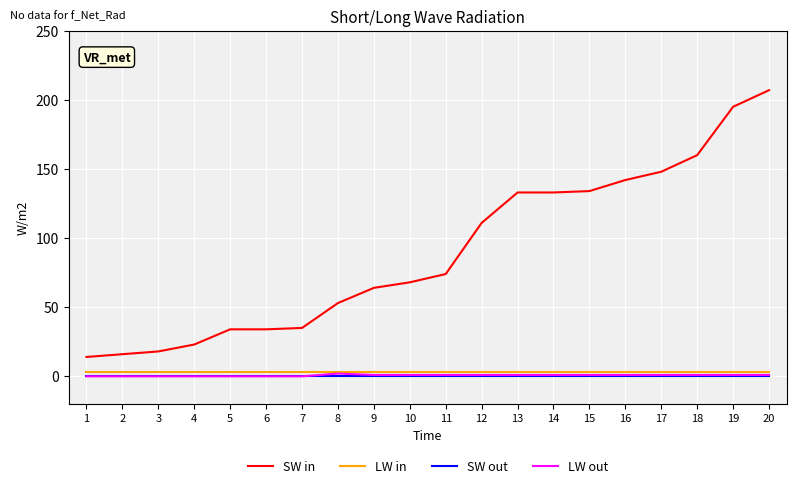

Is it true that SW in equals 112 at 9?

False